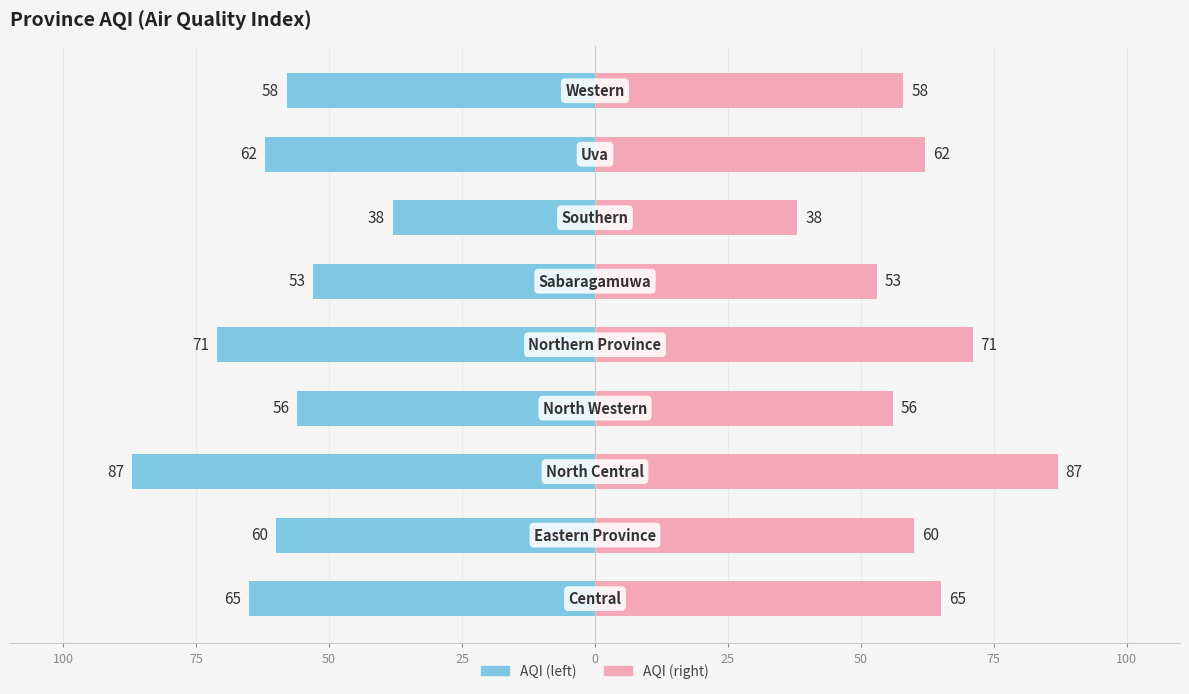

The value of AQI (right) at 100 is 91. True or false?

False